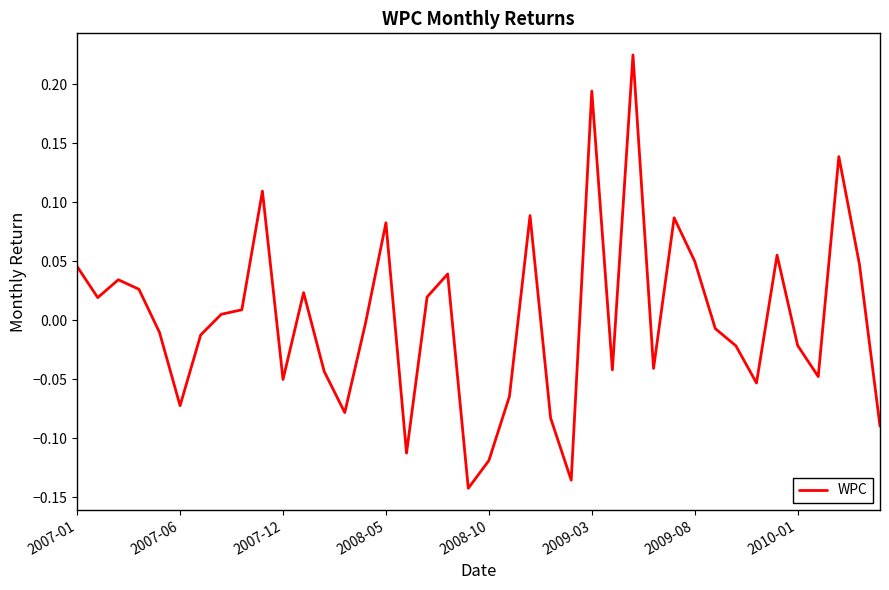

How many values are below zero?

21